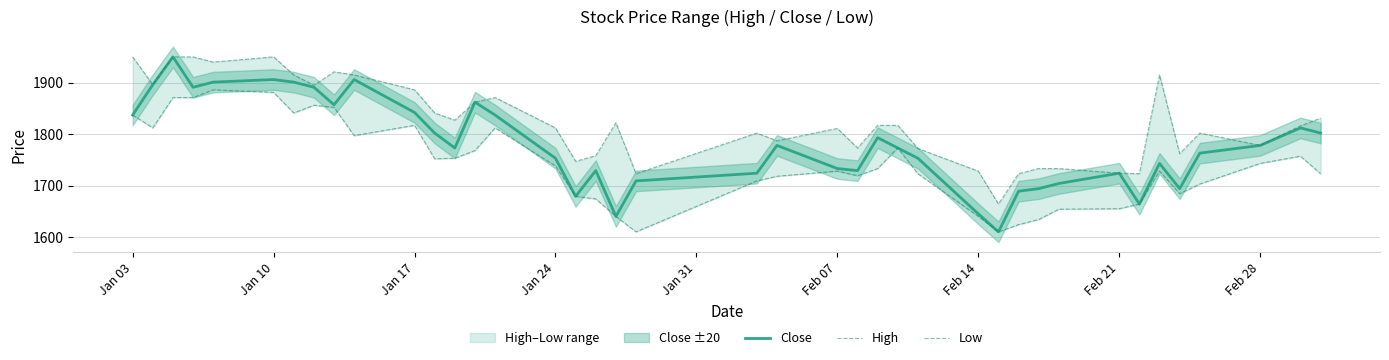

What is the maximum value for Close?

1950